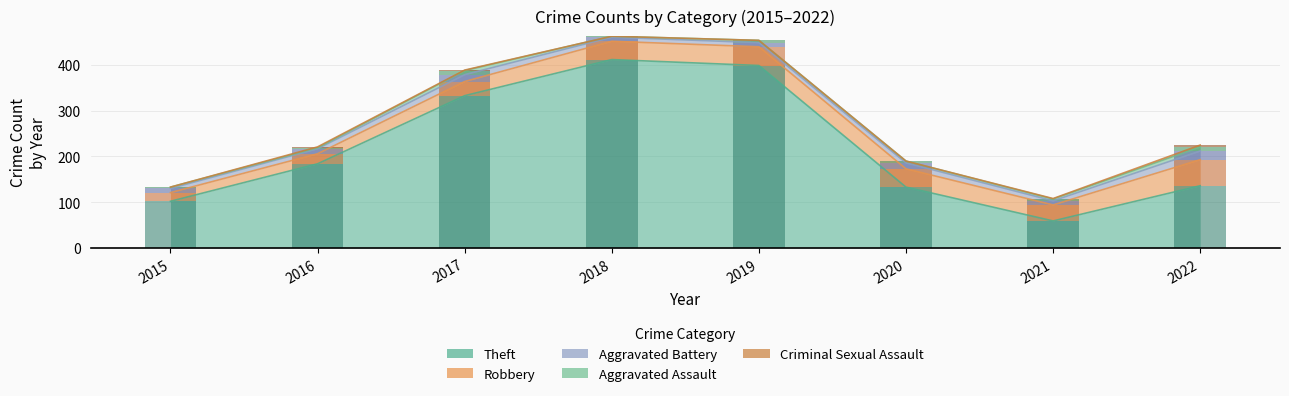

Rank the categories by Theft value from highest to lowest.

2018, 2019, 2017, 2016, 2022, 2020, 2015, 2021